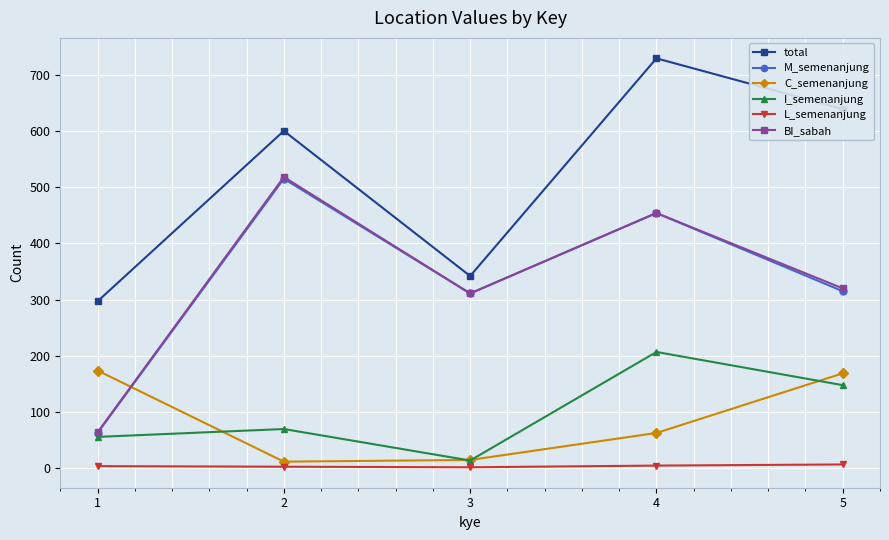

Is the value of L_semenanjung at 4 greater than the value of total at 3?

No